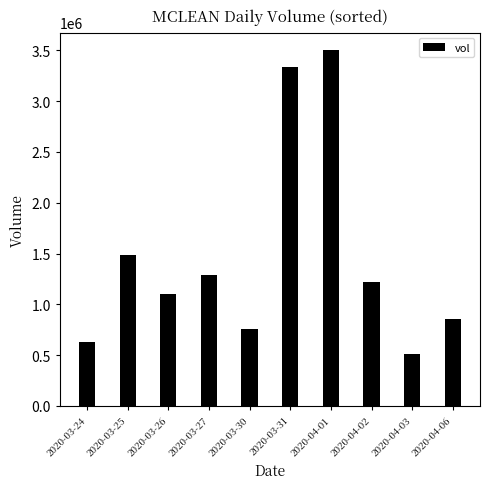

Are the bars horizontal?

No